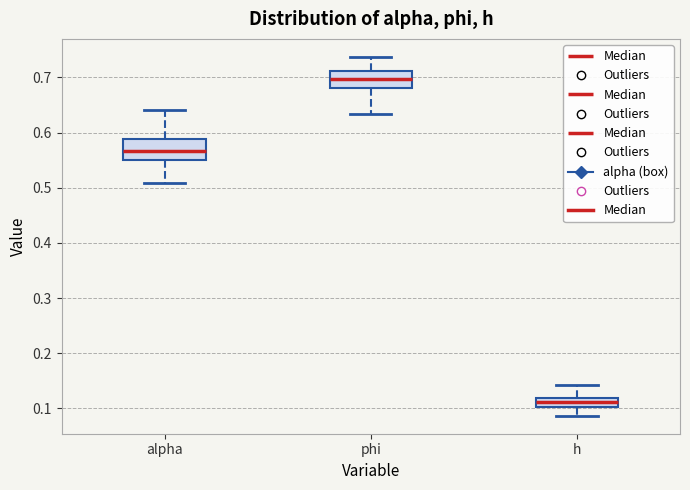

Reading left to right, read every box against the y-axis: the position of its median line, the range the box covers, and the ends of its whiskers. The values are not printed on the chart, so give them approximately, as read against the axis.

alpha: median 0.57, box 0.55 to 0.59, whiskers 0.51 to 0.64
phi: median 0.70, box 0.68 to 0.71, whiskers 0.63 to 0.74
h: median 0.11, box 0.10 to 0.12, whiskers 0.09 to 0.14